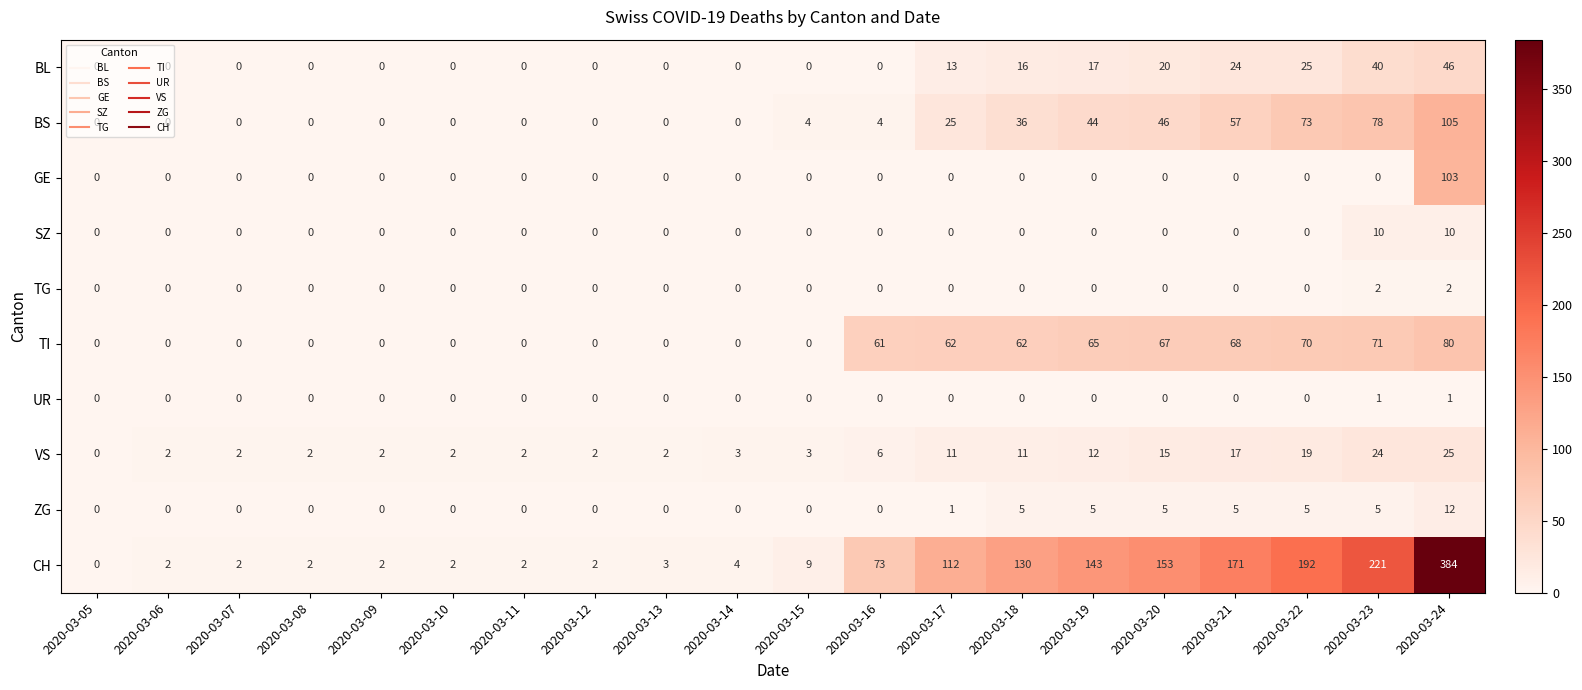

Rank the series by their maximum value, from highest to lowest.

CH, BS, GE, TI, BL, VS, ZG, SZ, TG, UR